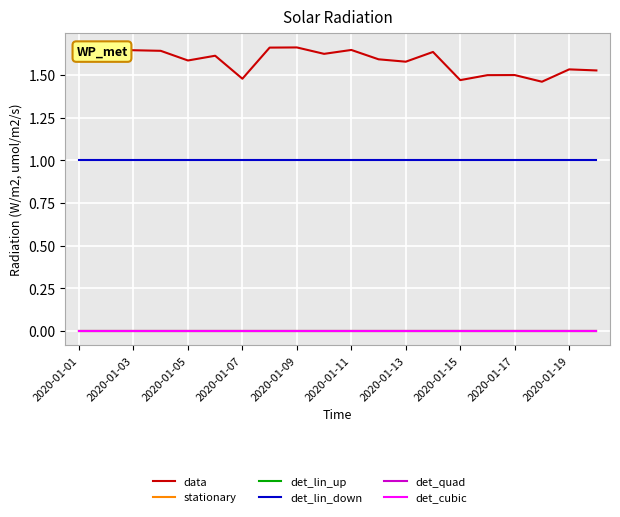

True or false: det_lin_down has more than 2 interior local peaks.

False